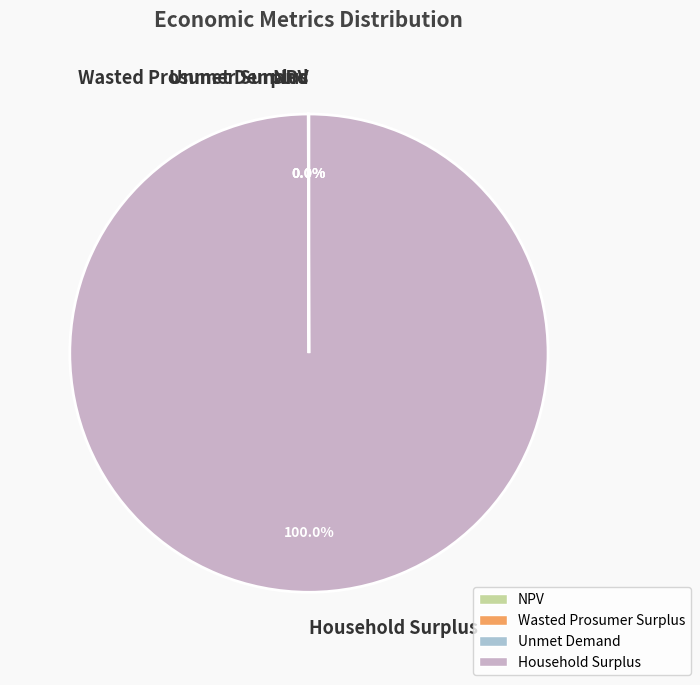

Which category accounts for the majority?

Household Surplus